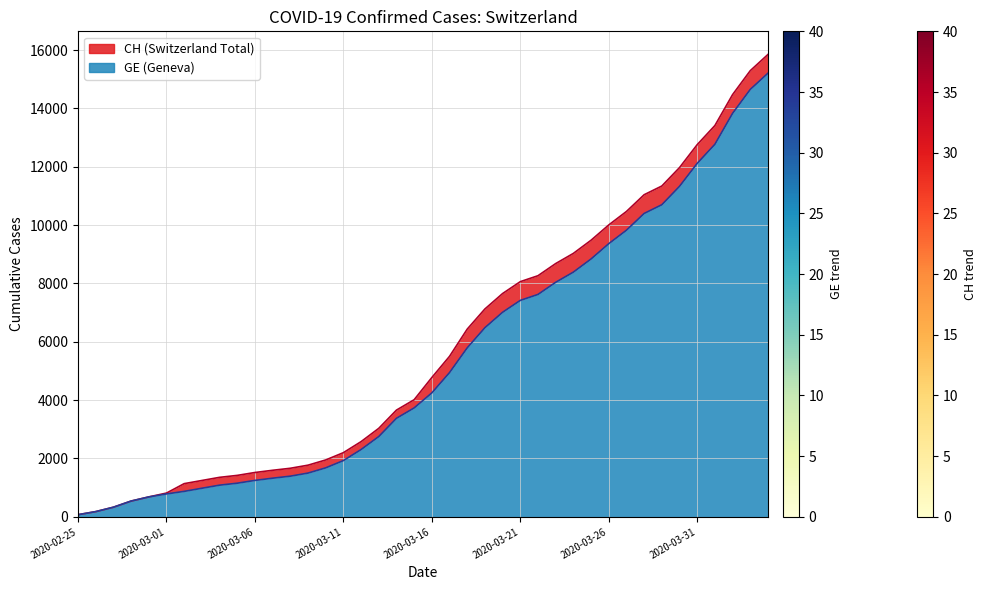

What position from the left is 2020-03-04?

9